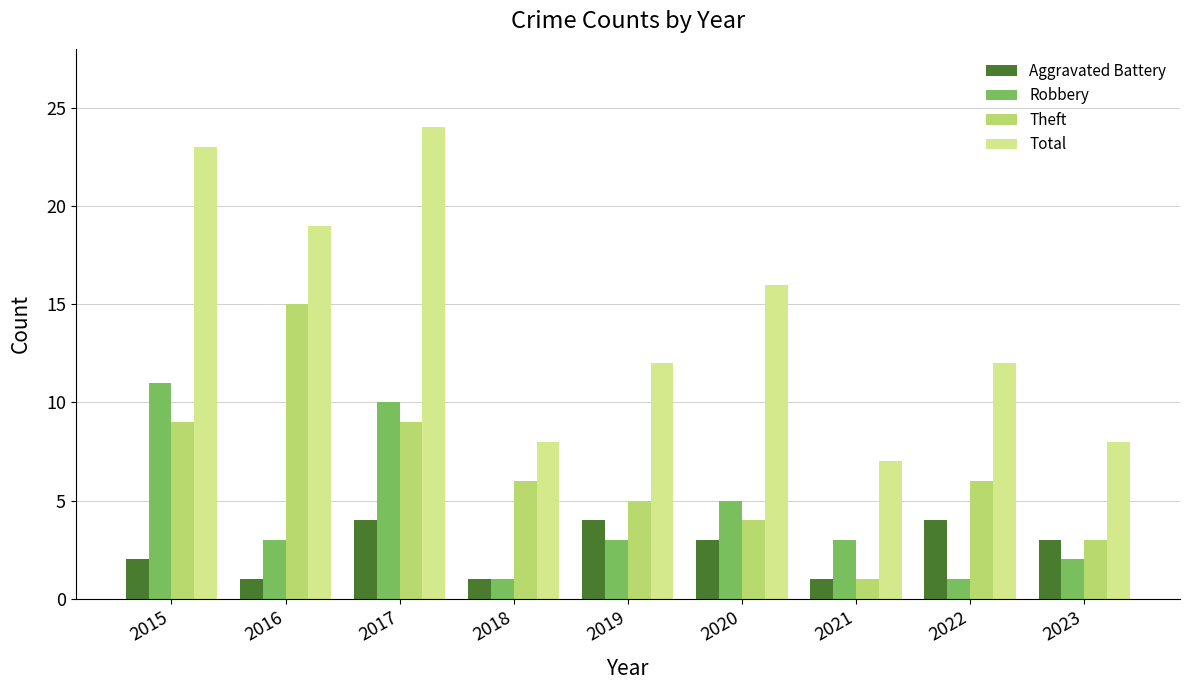

What is the sum of all Total values?

129